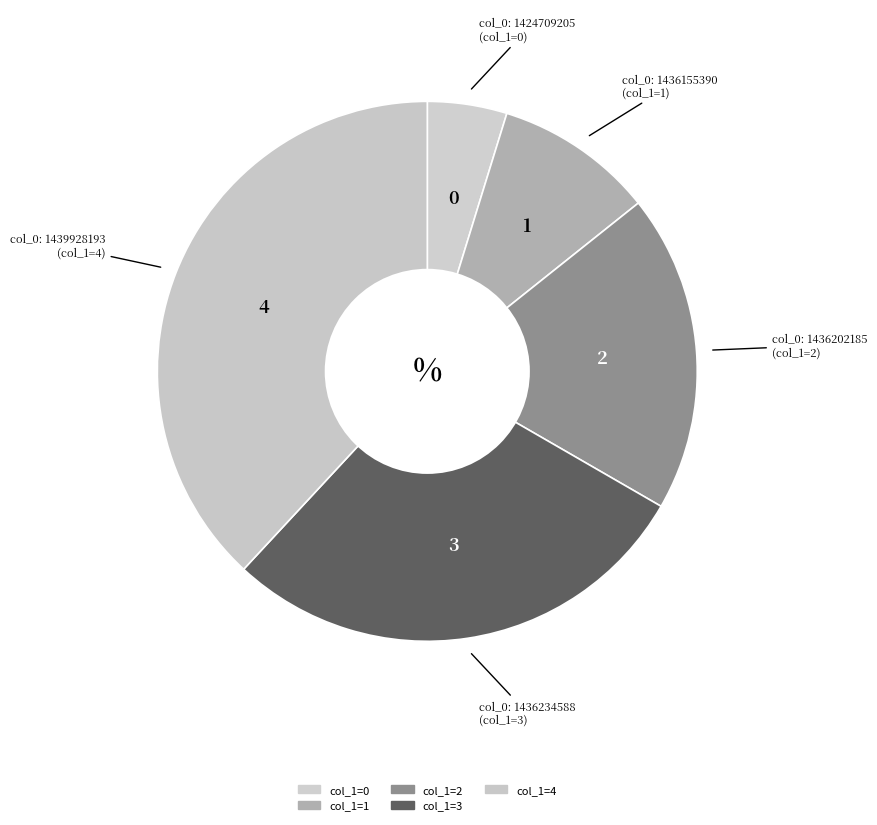

How many segments does this pie chart have?

5